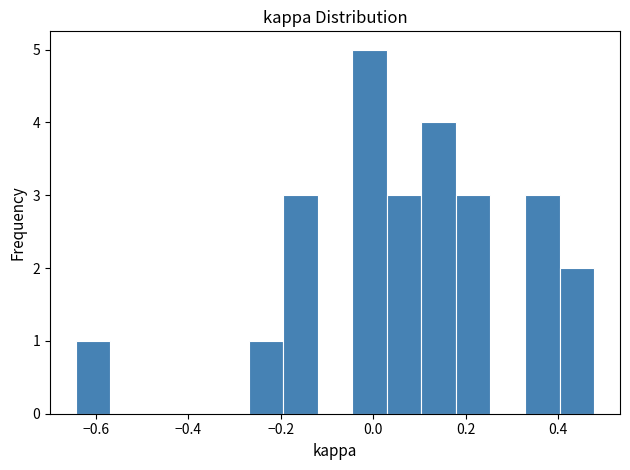

Read against the x-axis, roughly where is the centre of the tallest bar?

0.00